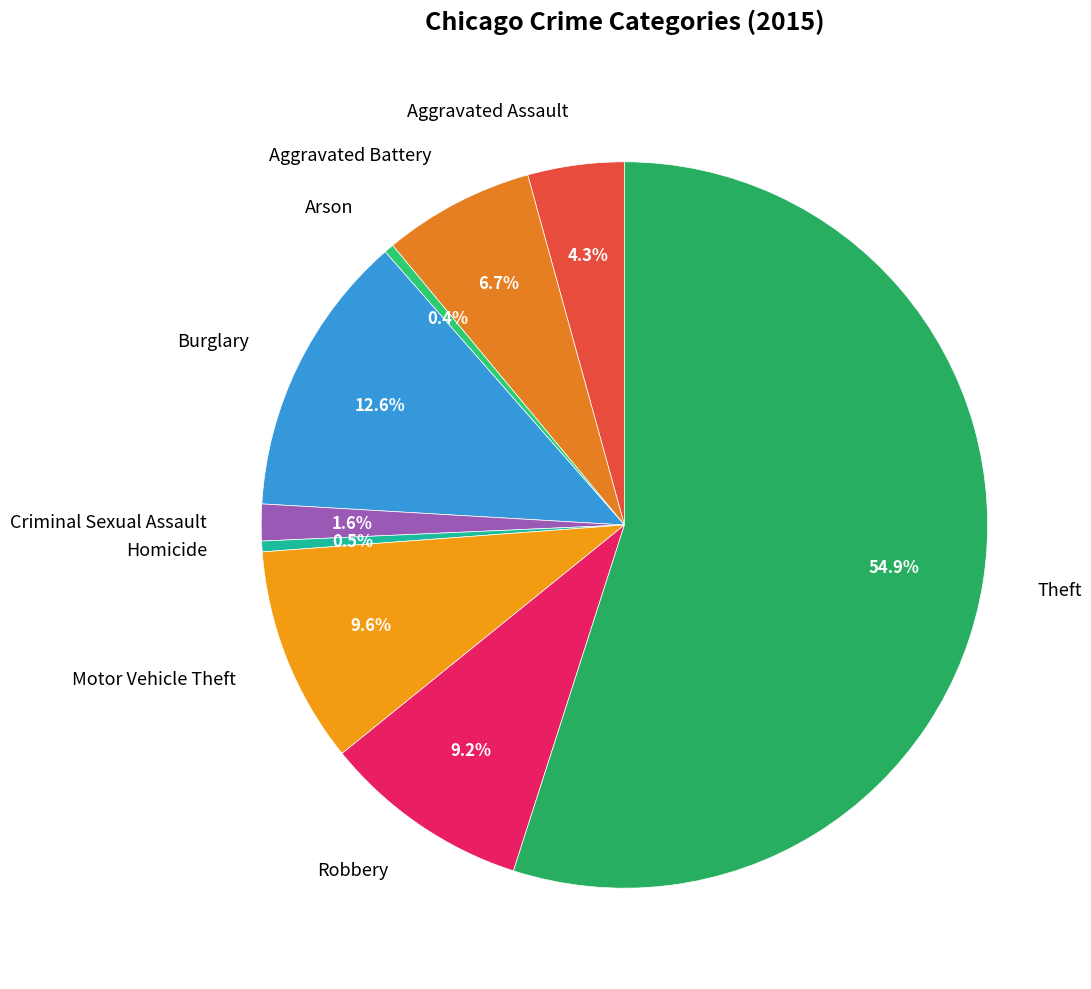

What percentage is the Aggravated Assault slice, to the nearest percent?

4%